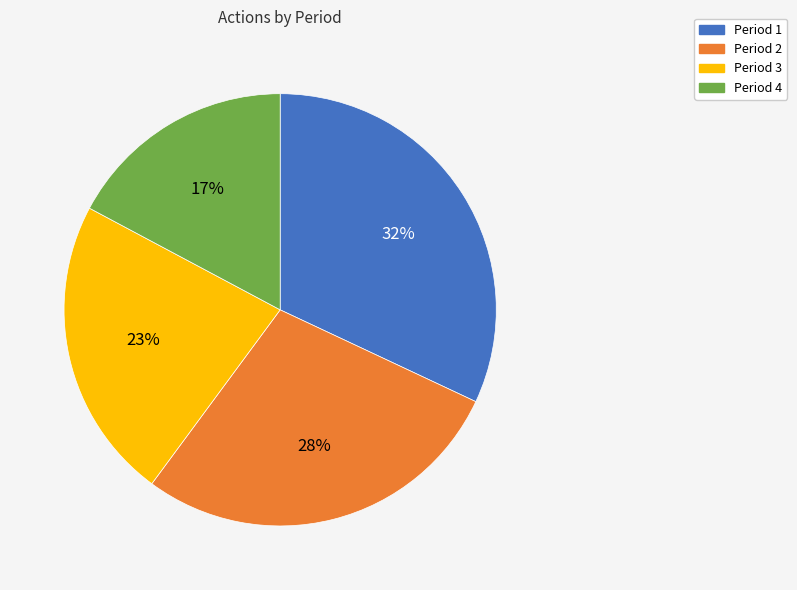

Combined, do Period 4 and Period 2 account for over 50%?

No